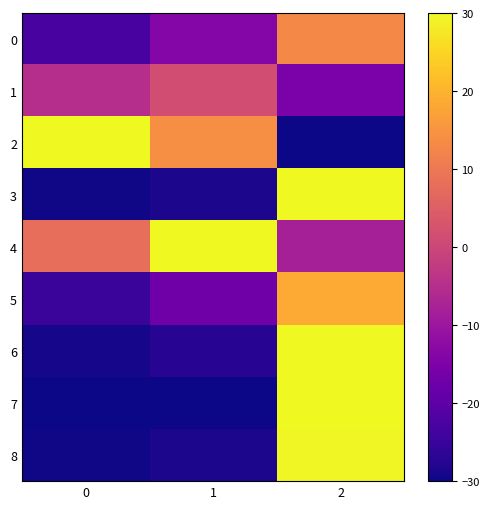

Count the number of data series in this chart.

9